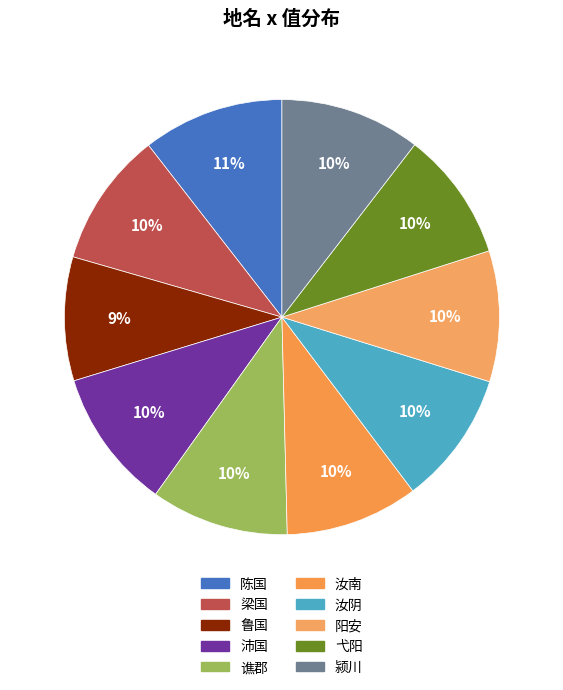

What is the largest slice in the pie chart?

陈国